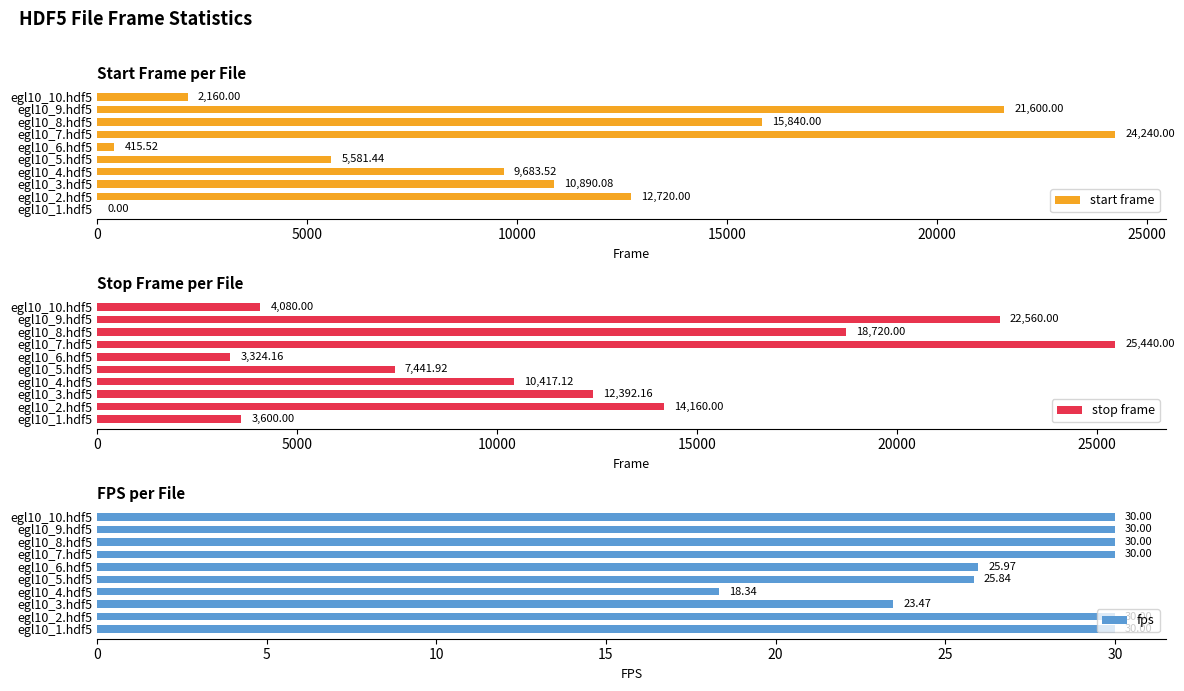

What is the difference between the maximum and minimum values in the stop frame series?

22115.8